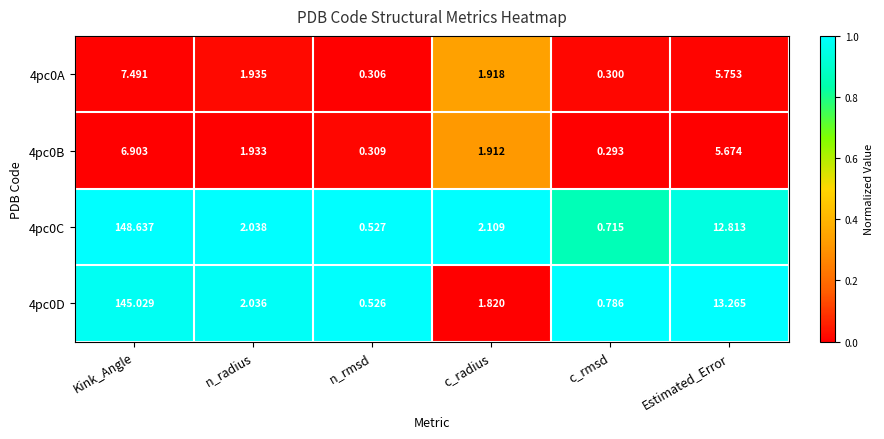

Is the value of 4pc0D at n_radius greater than the value of 4pc0B at c_rmsd?

Yes